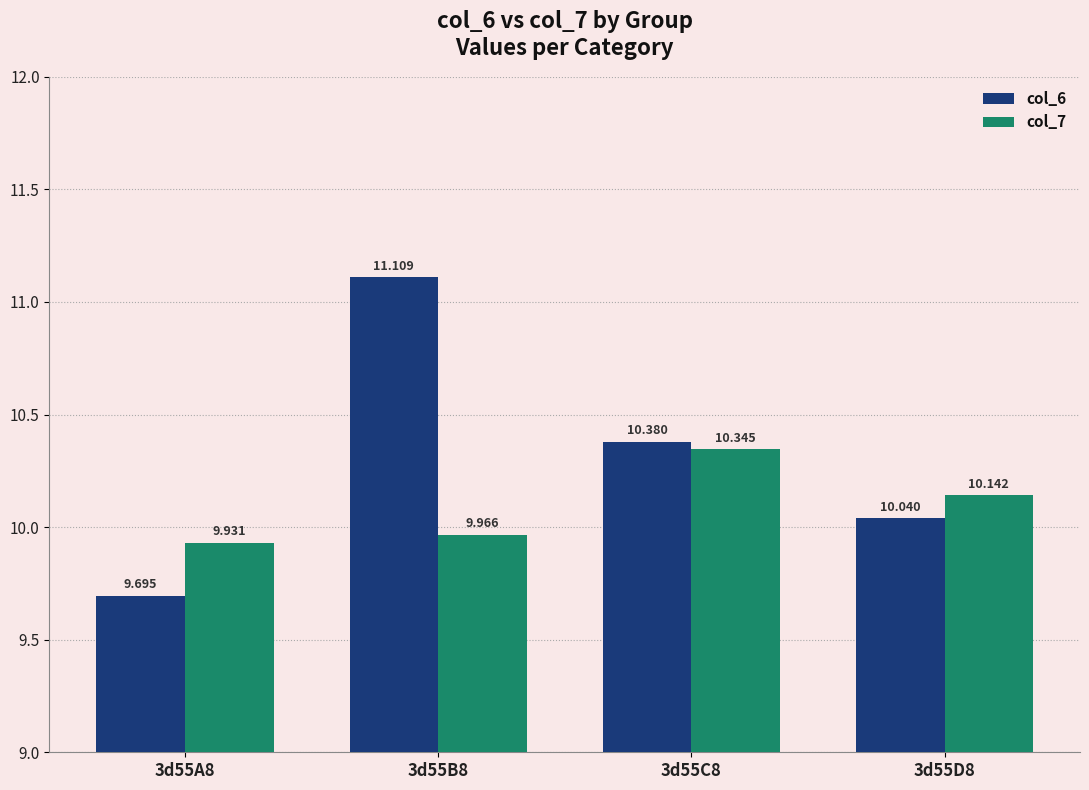

What is the sum of all col_6 values?

41.2